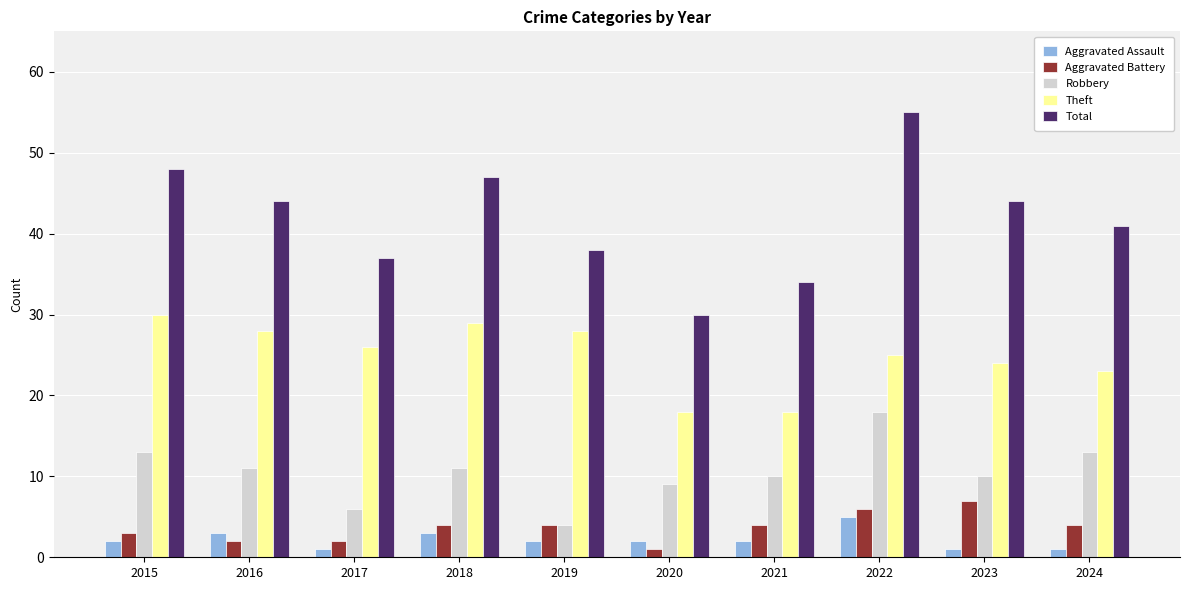

What is the lowest value of the Aggravated Assault series?

1